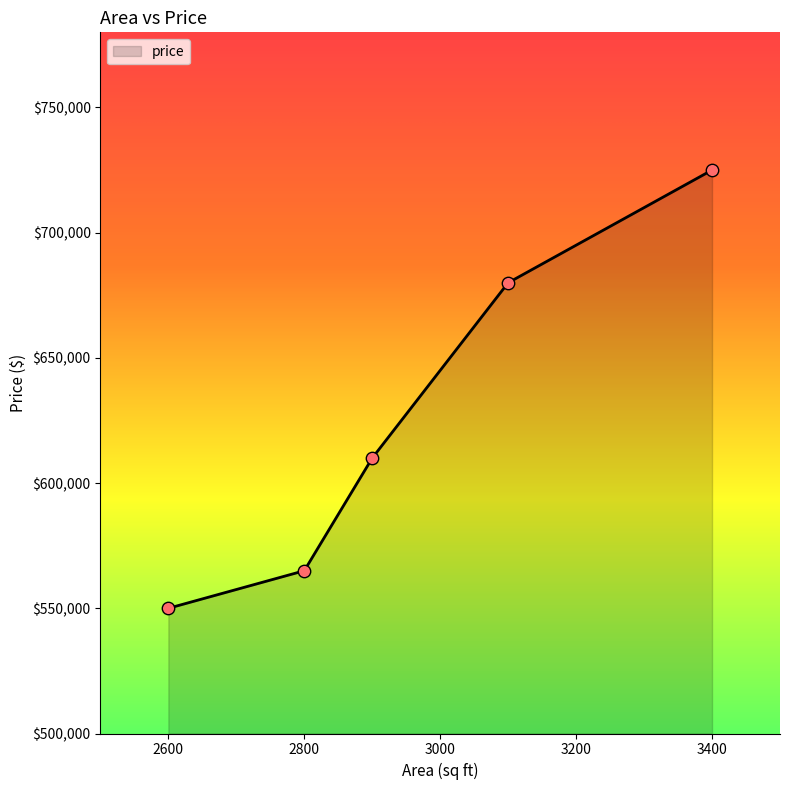

True or false: there are more than 1 points higher than both neighbors.

False